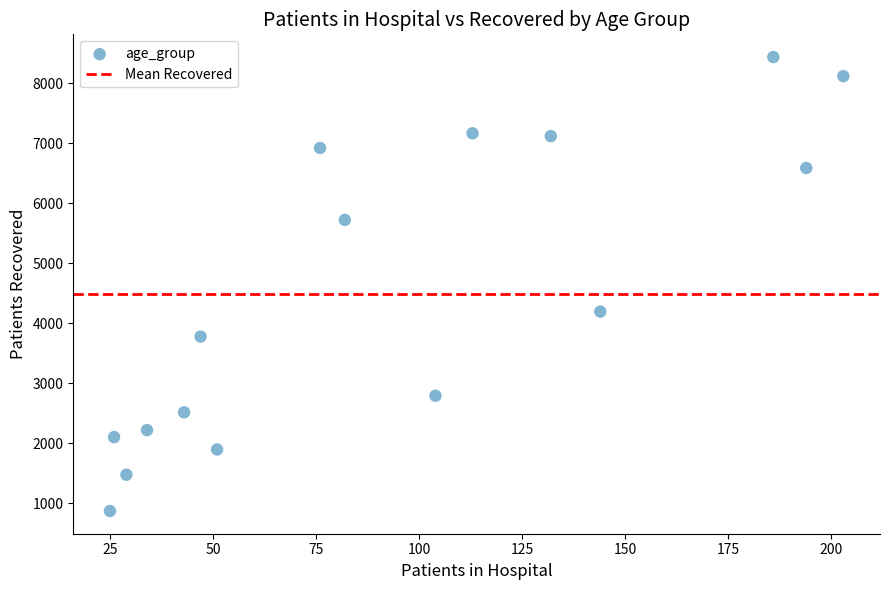

What is the range of Y values (max minus min)?

7567